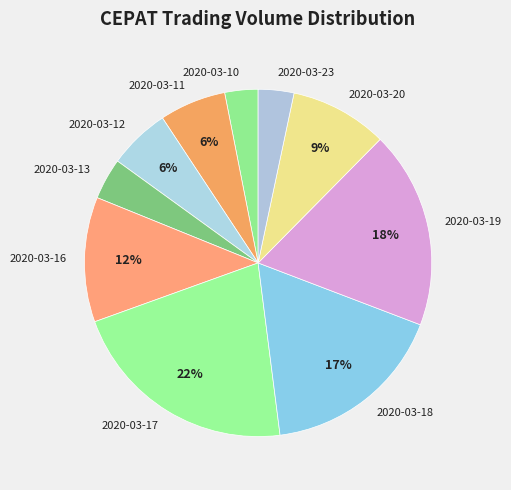

What percentage is the 2020-03-18 slice, to the nearest percent?

17%